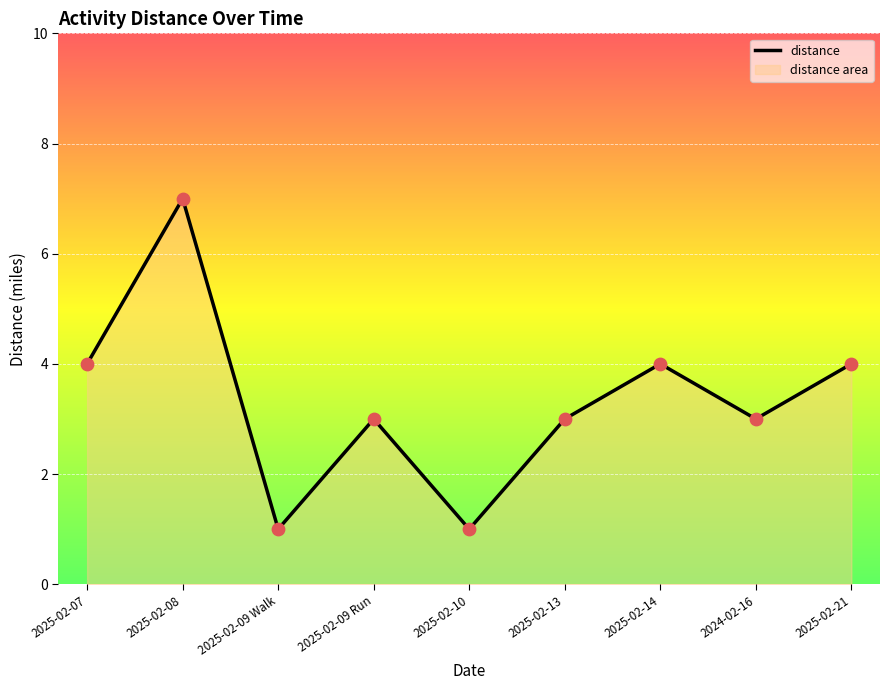

What is the change in value from 2025-02-09 Walk to 2024-02-16?

+2